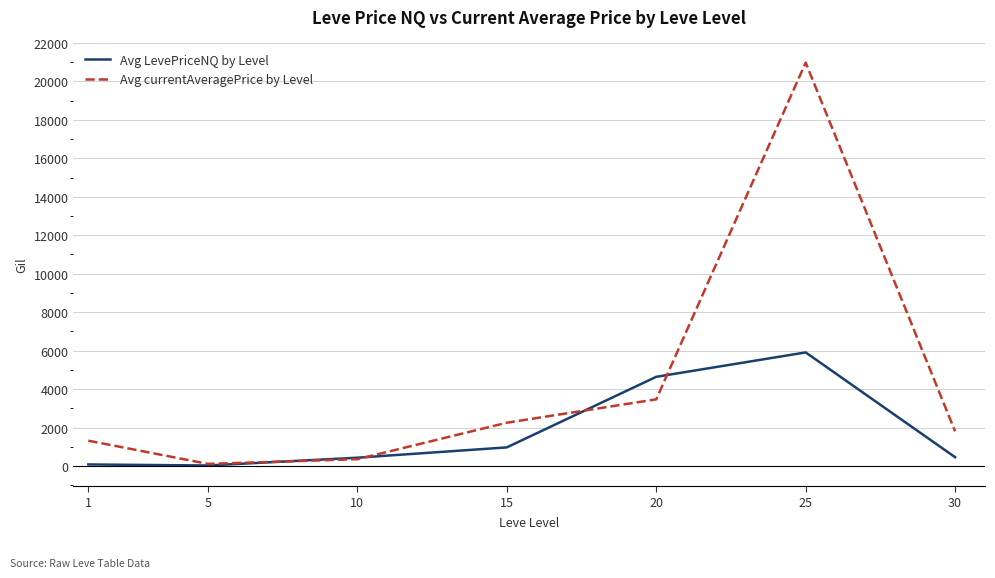

What is the average value of the Avg currentAveragePrice by Level series?

4326.5